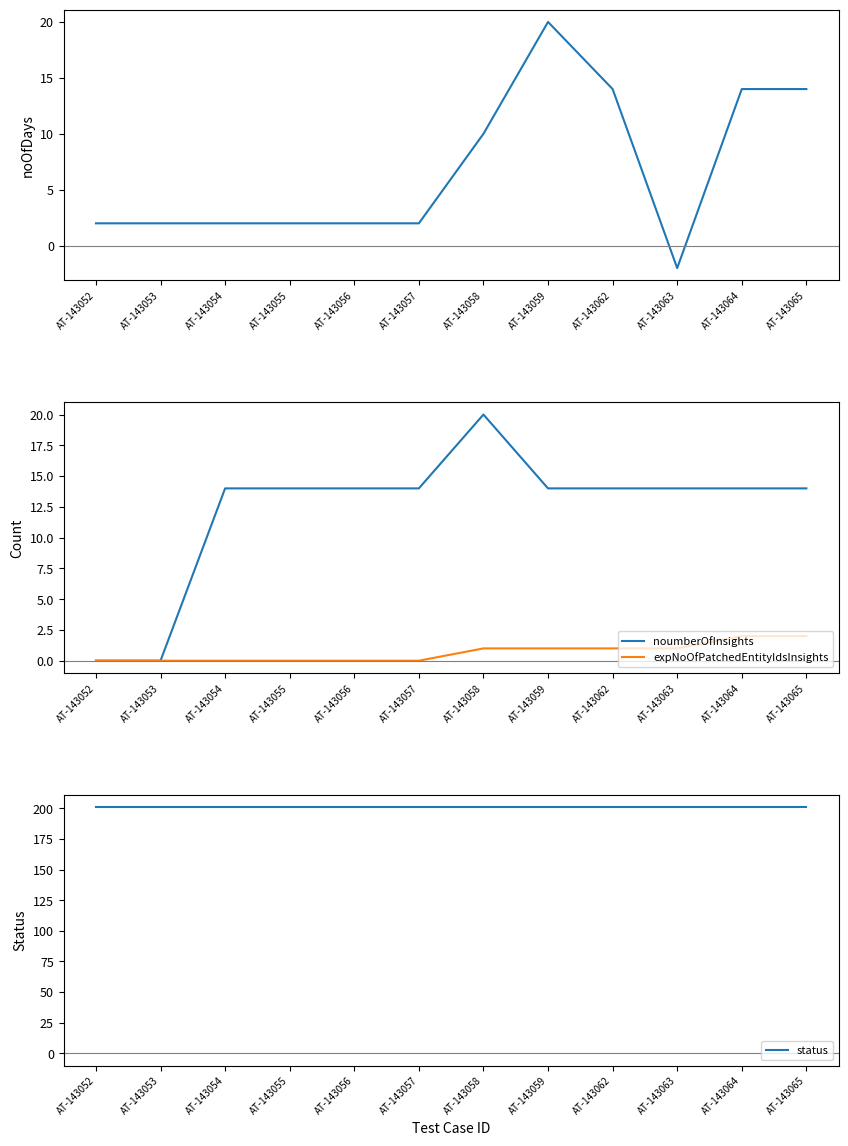

What value does the noOfDays series have at AT-143053?

2